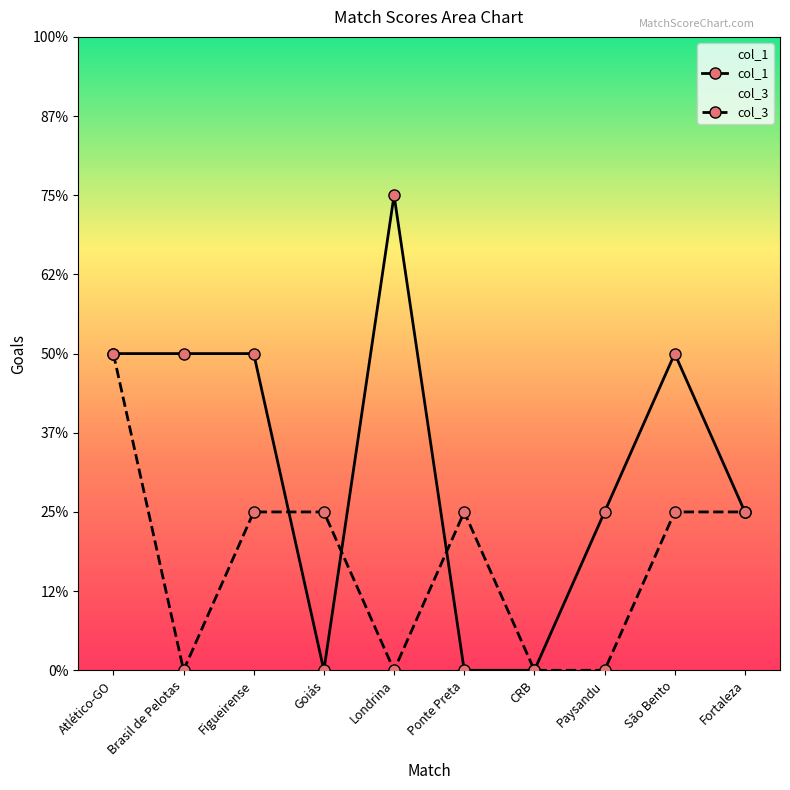

What is the label of the 2nd point from the left?

Brasil de Pelotas